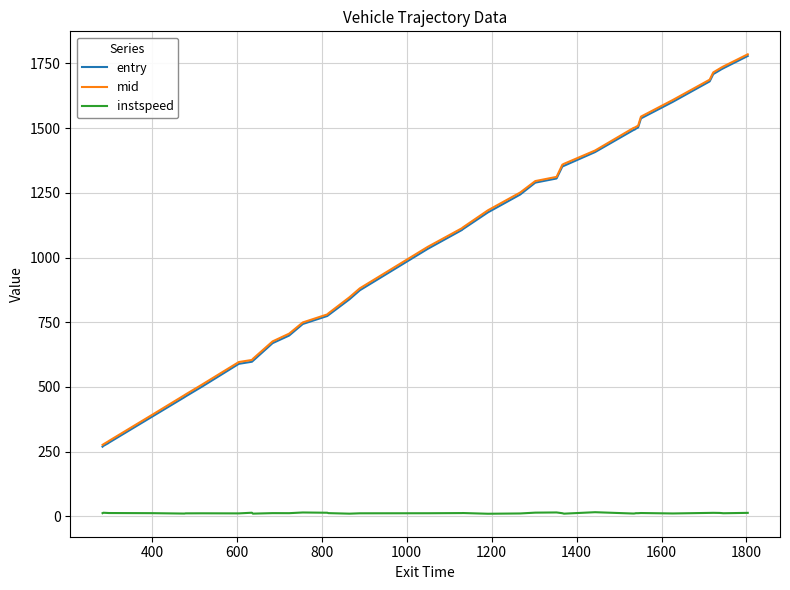

What is the maximum value for entry?

1778.6